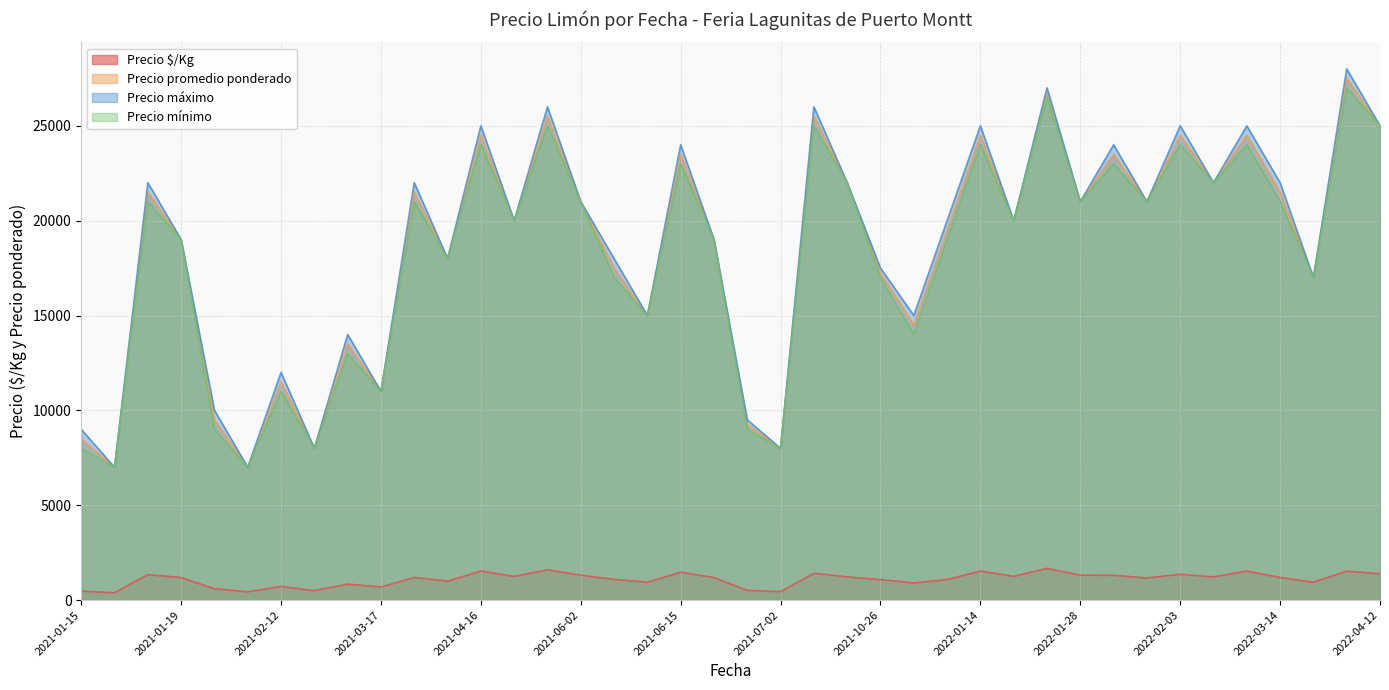

Is the value of Precio $/Kg at 2021-02-12 greater than the value of Precio mínimo at 2021-07-02?

No